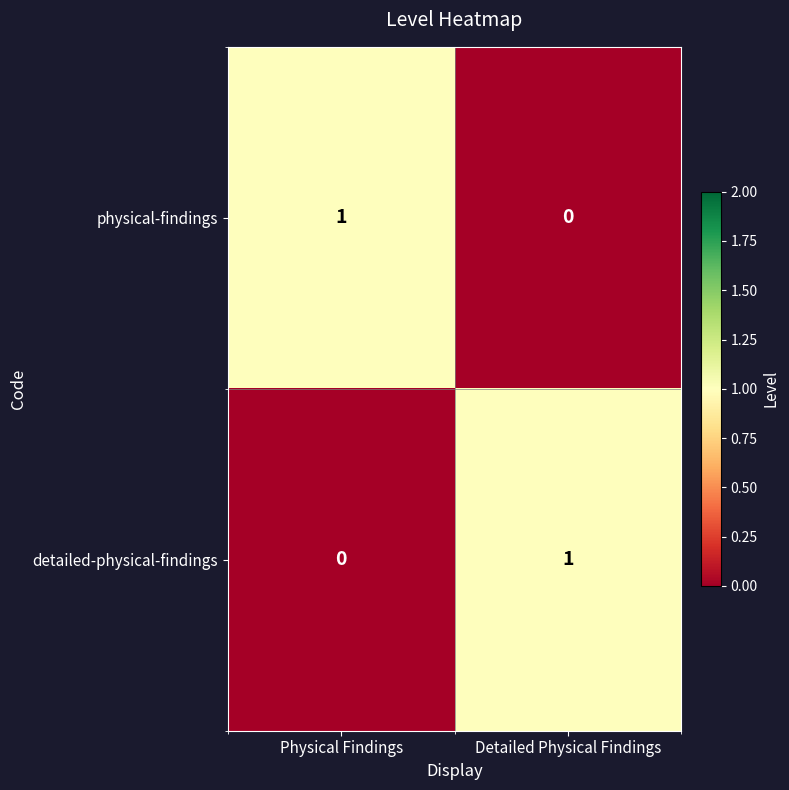

Rank the categories by physical-findings value from lowest to highest.

Detailed Physical Findings, Physical Findings